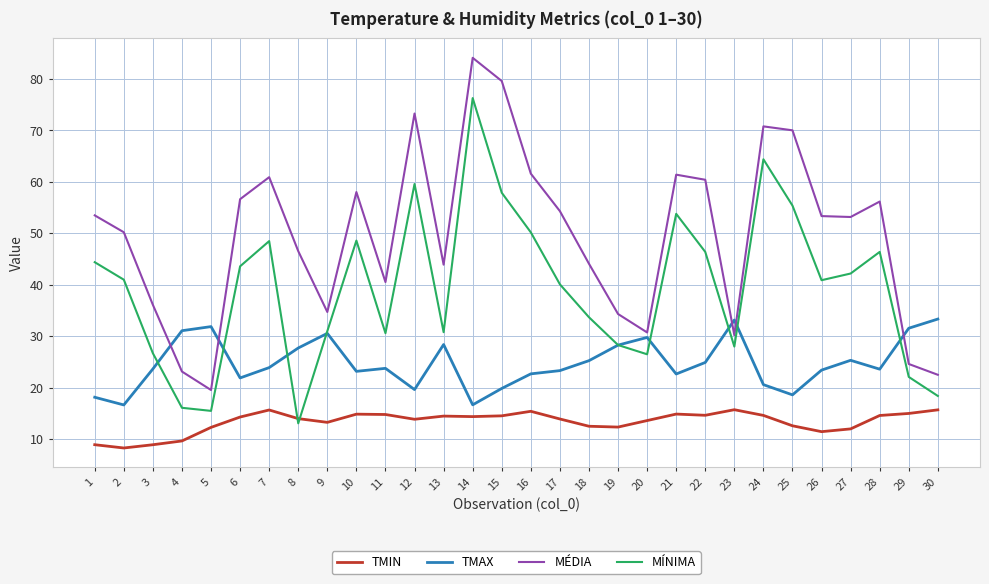

Does the chart have visible grid lines?

Yes